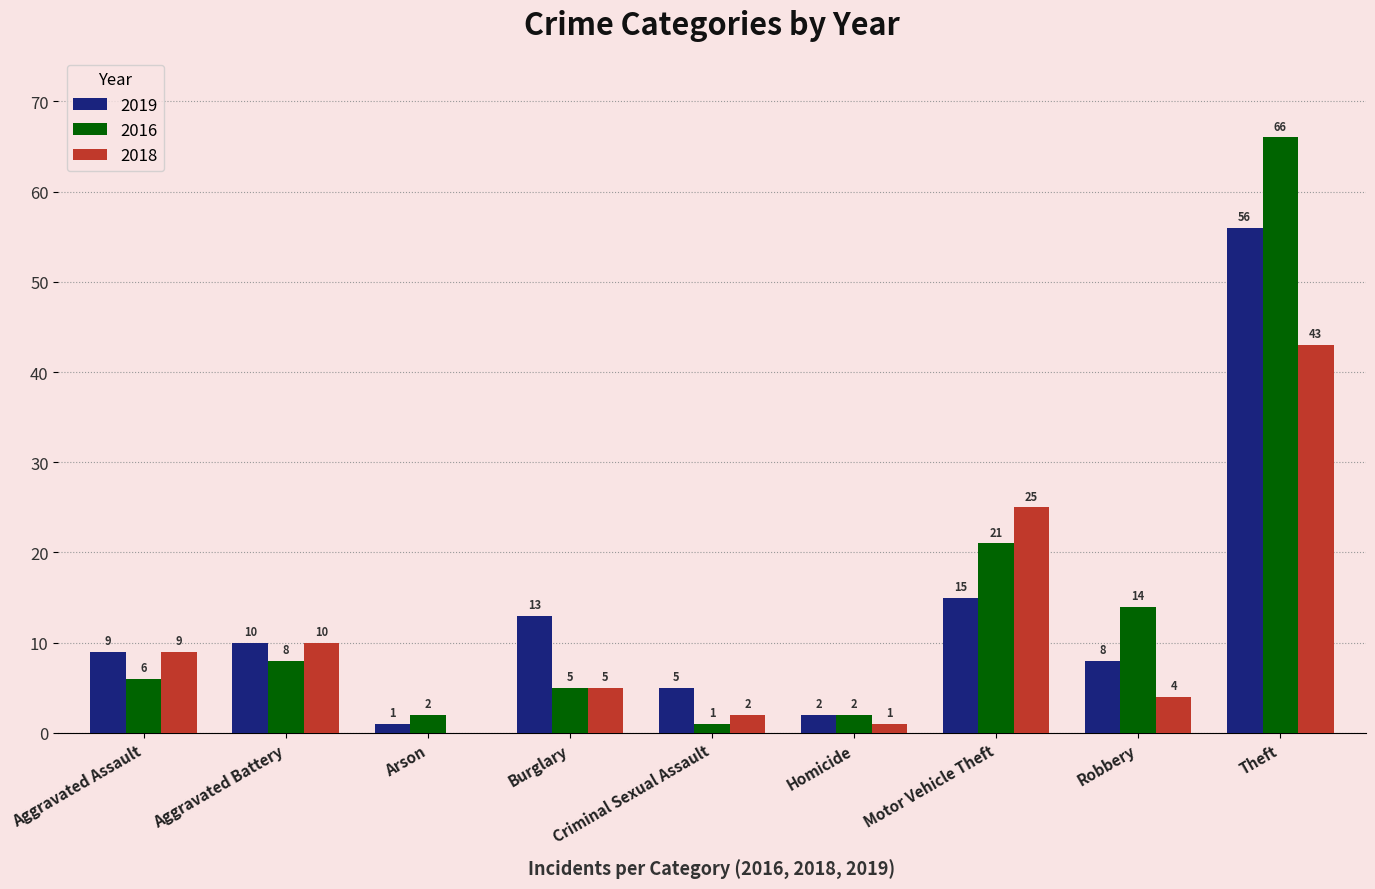

Between Aggravated Battery and Criminal Sexual Assault, which series saw the biggest shift?

2018